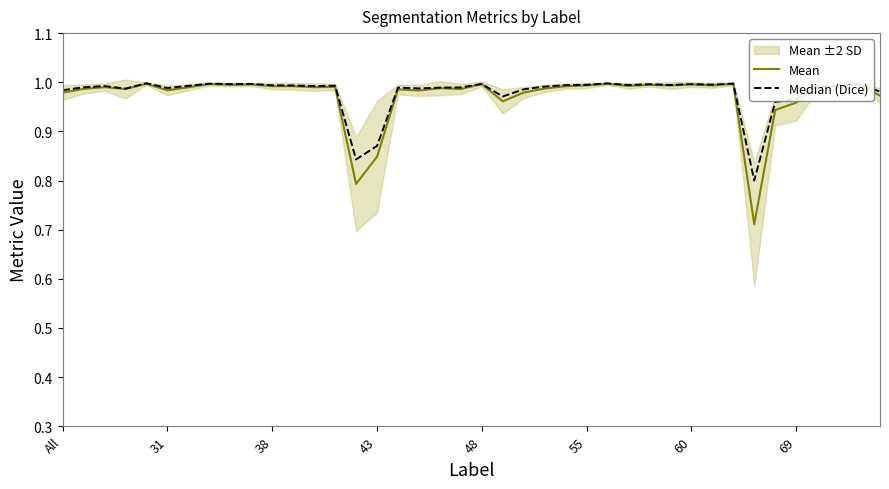

The value of Mean at 55 is 1.5. True or false?

False